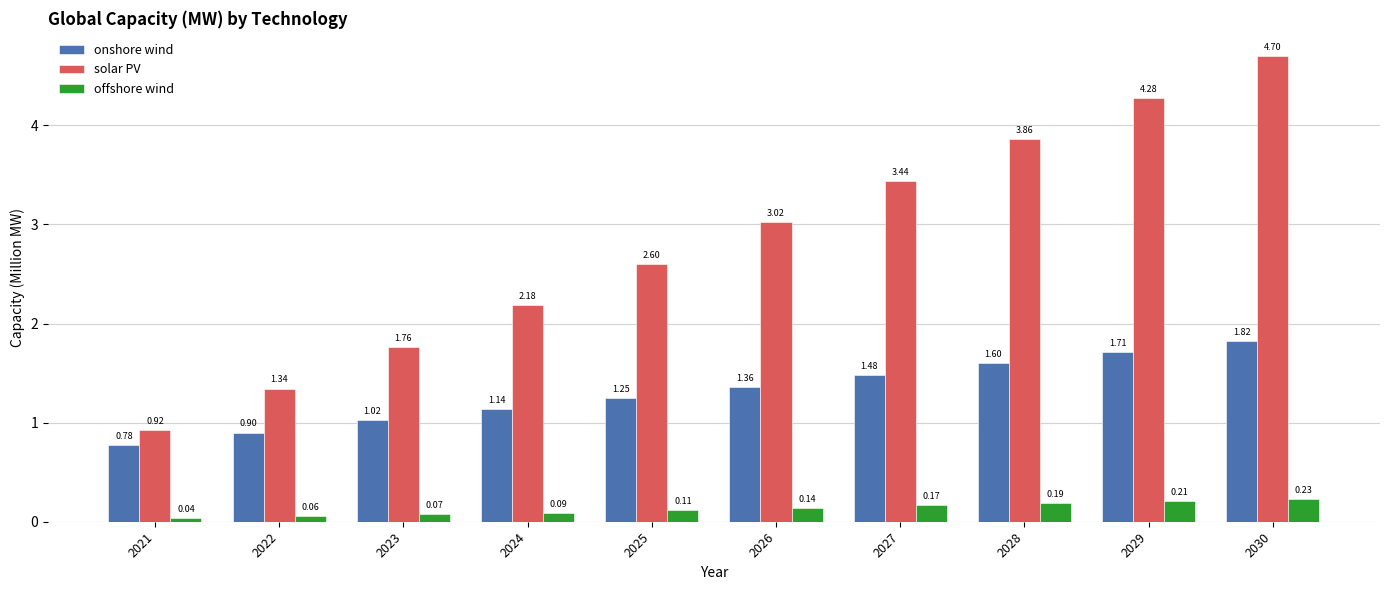

Rank the series by their average value, from lowest to highest.

offshore wind, onshore wind, solar PV